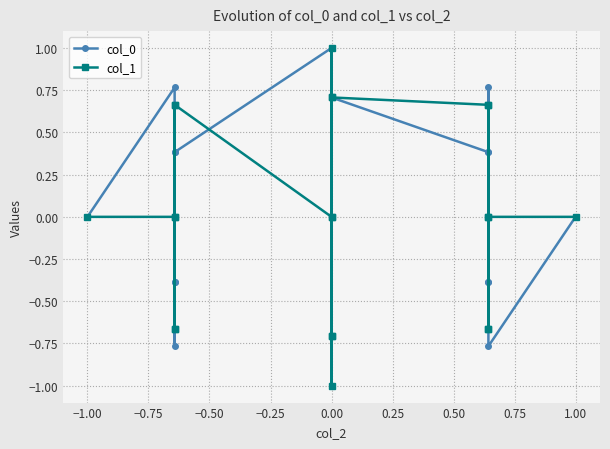

Which series changed the most between −0.25 and 0.25?

col_0